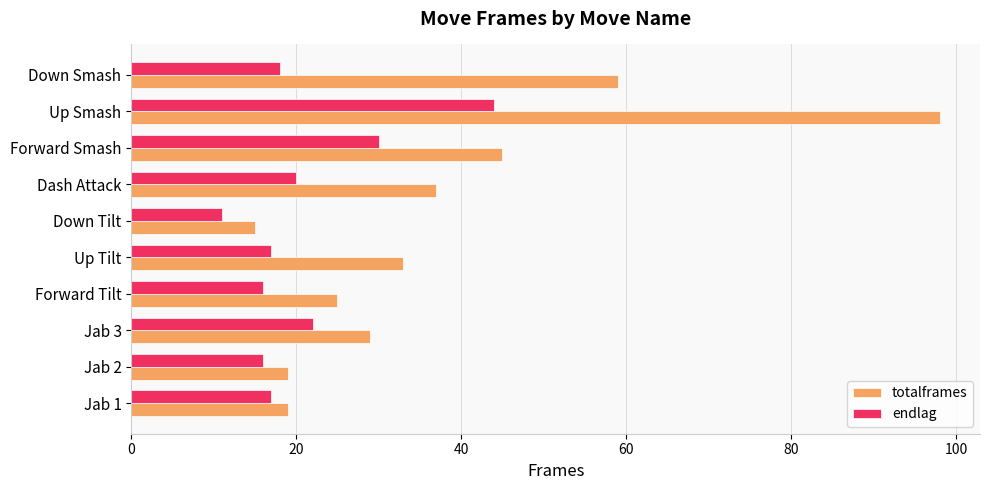

Is it true that endlag equals 6 at Down Tilt?

False